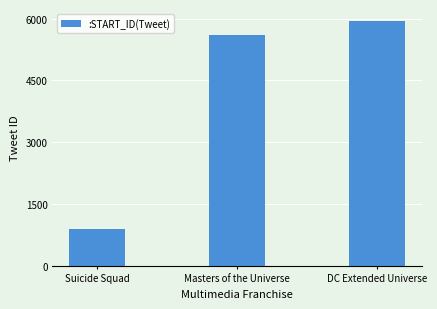

What is the greatest value displayed?

5938